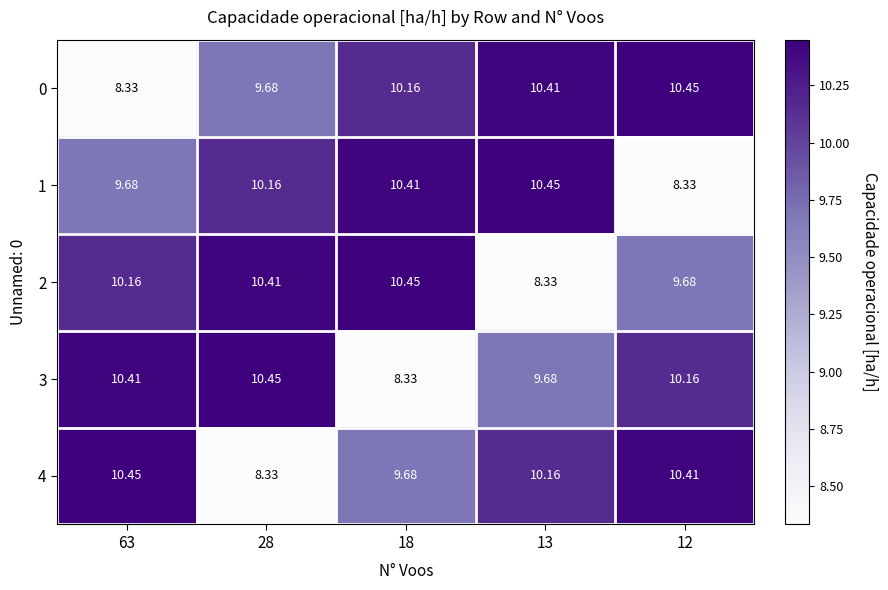

Is the value of 4 at 12 greater than the value of 2 at 13?

Yes